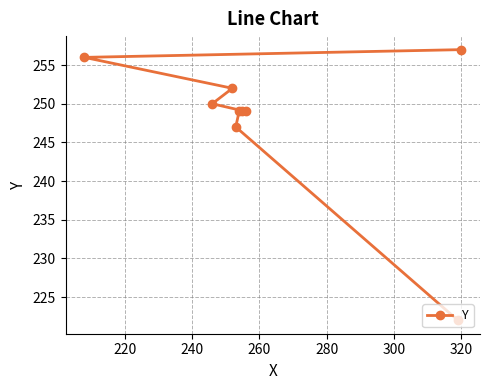

What is the difference between the second highest and second lowest values?

9